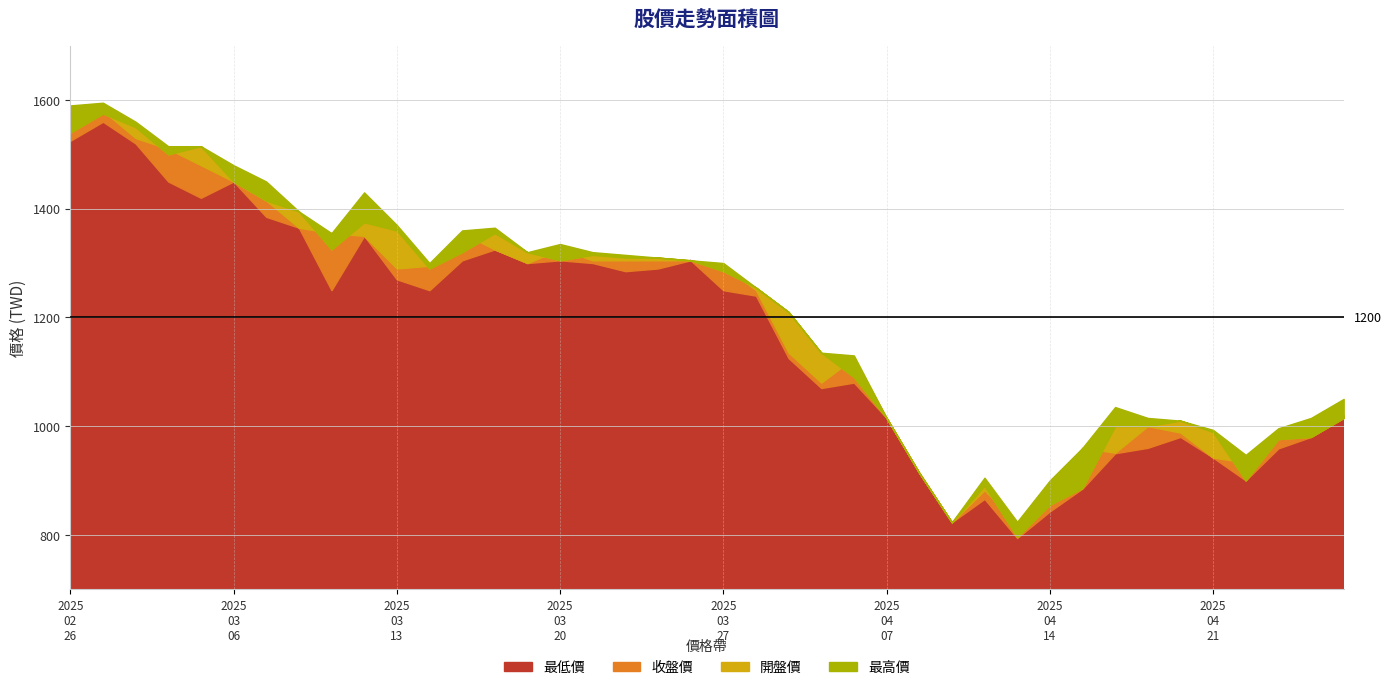

True or false: 最低價 and 開盤價 cross at least once.

False